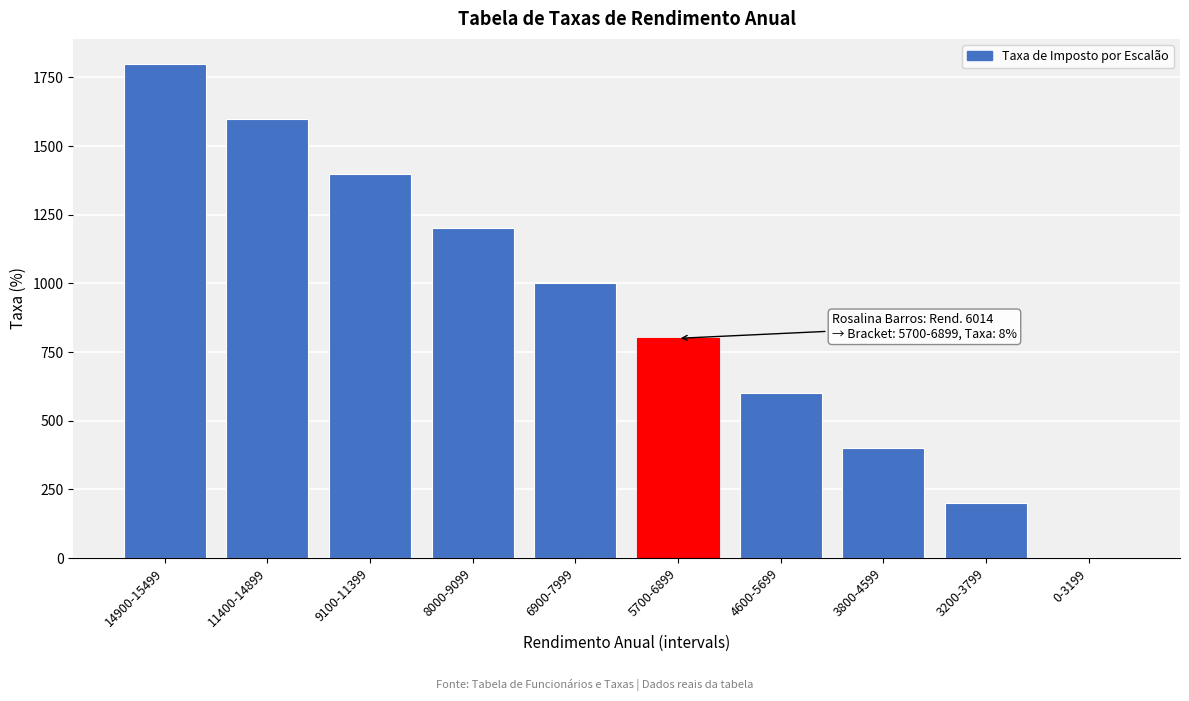

Reading left to right, extract all data points from this chart.

14900-15499=1800.0	11400-14899=1600.0	9100-11399=1400.0	8000-9099=1200.0	6900-7999=1000.0	5700-6899=800.0	4600-5699=600.0	3800-4599=400.0	3200-3799=200.0	0-3199=0.5